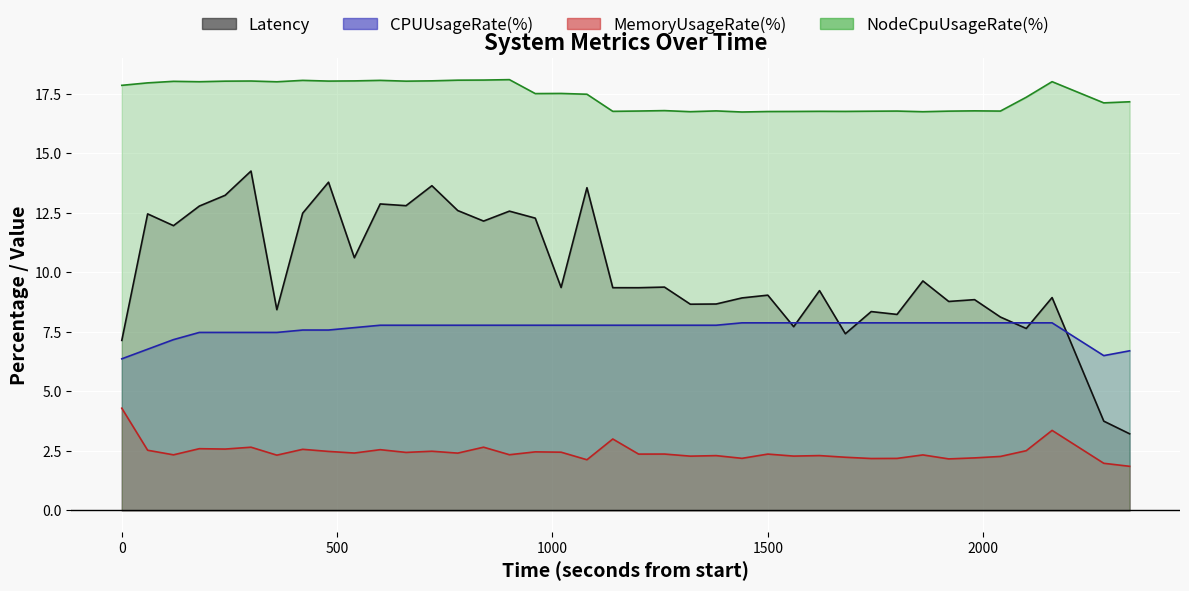

How many lines are shown in the chart?

4